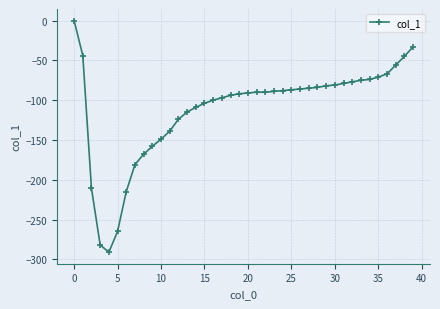

What is the minimum value shown in the chart?

-291